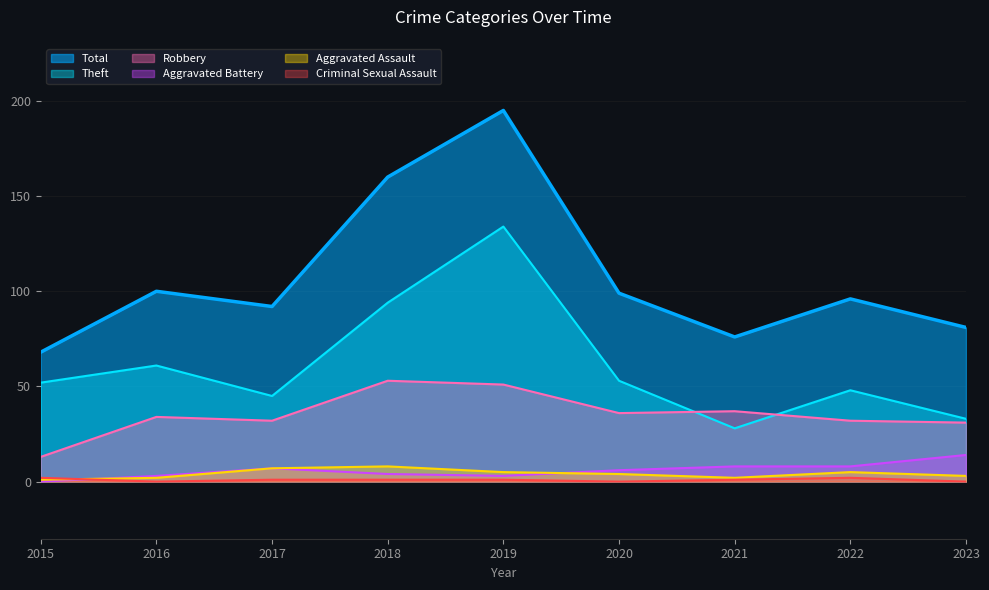

Which series has the widest spread of values?

Total